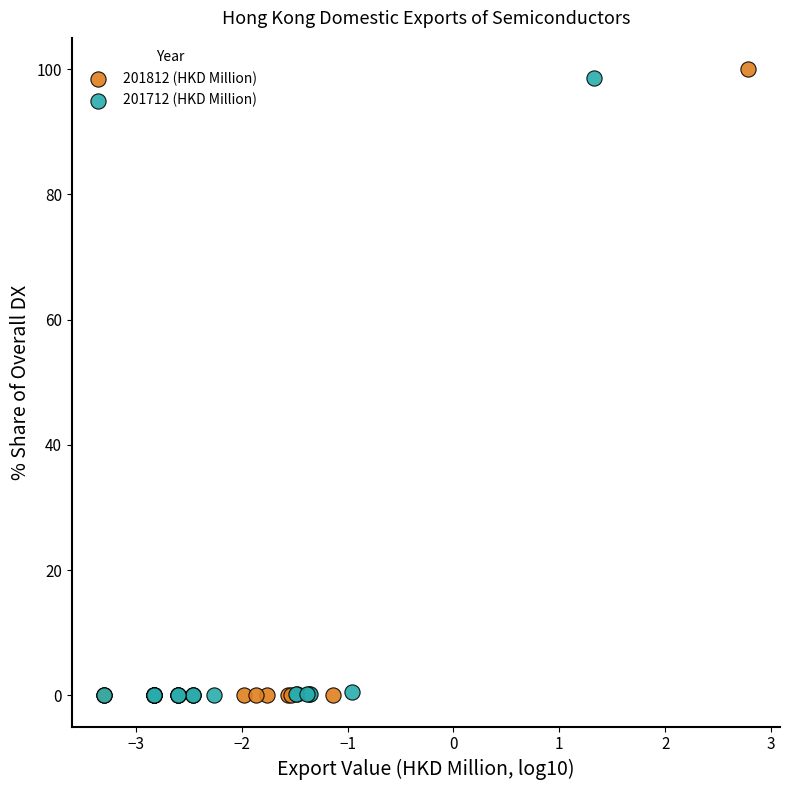

Which series has the largest Y range (max minus min)?

201812 (HKD Million)